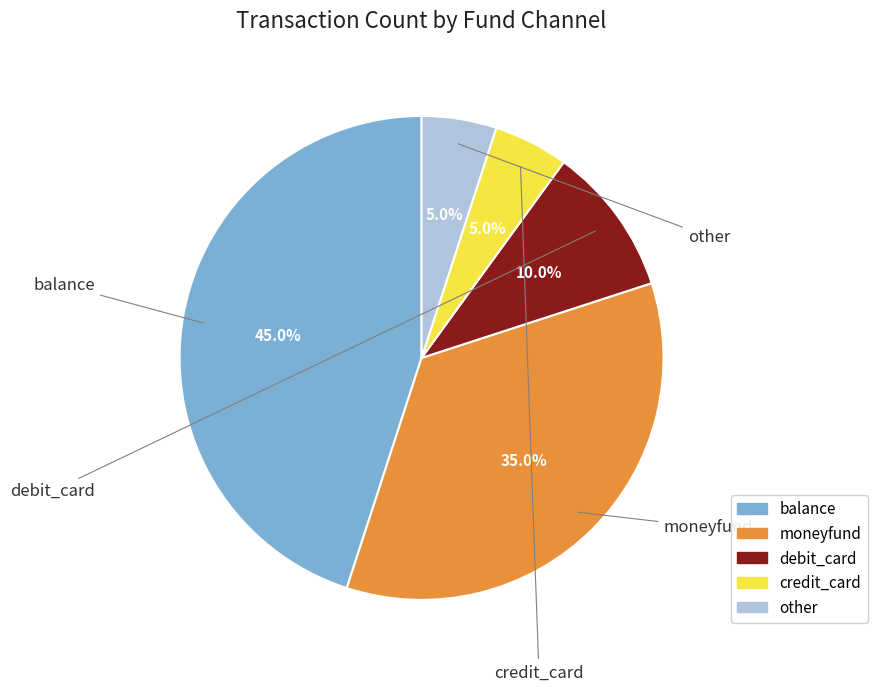

The balance slice represents 45% of the pie. True or false?

True